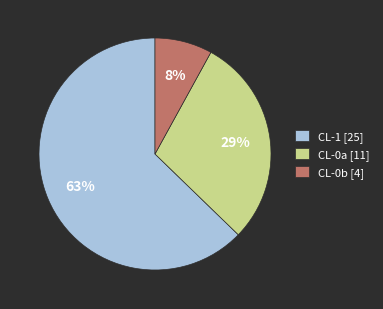

To the nearest percent, what is the difference between the largest and smallest slice percentages?

55%